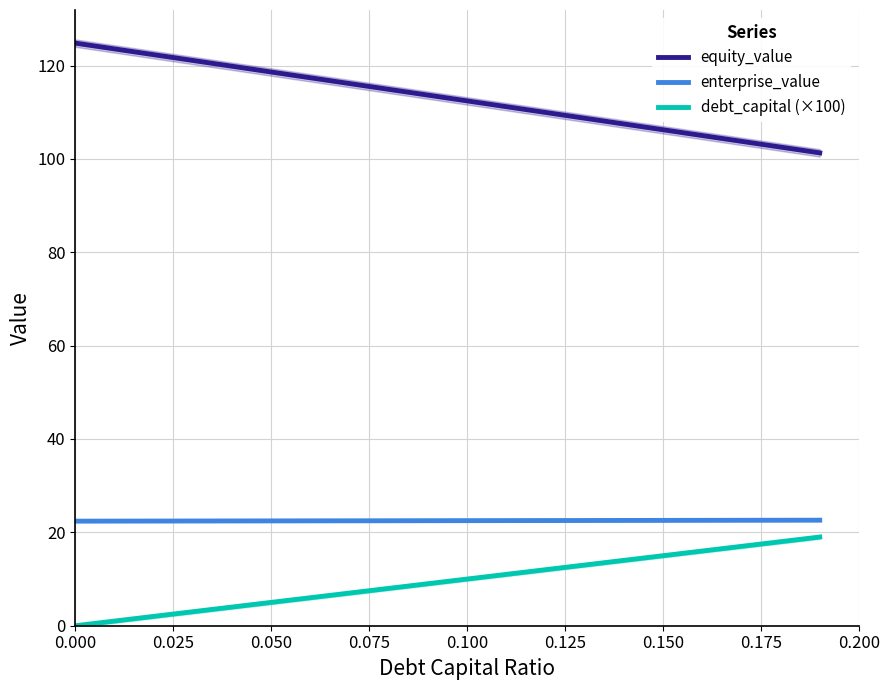

True or false: equity_value and enterprise_value intersect in this chart.

False